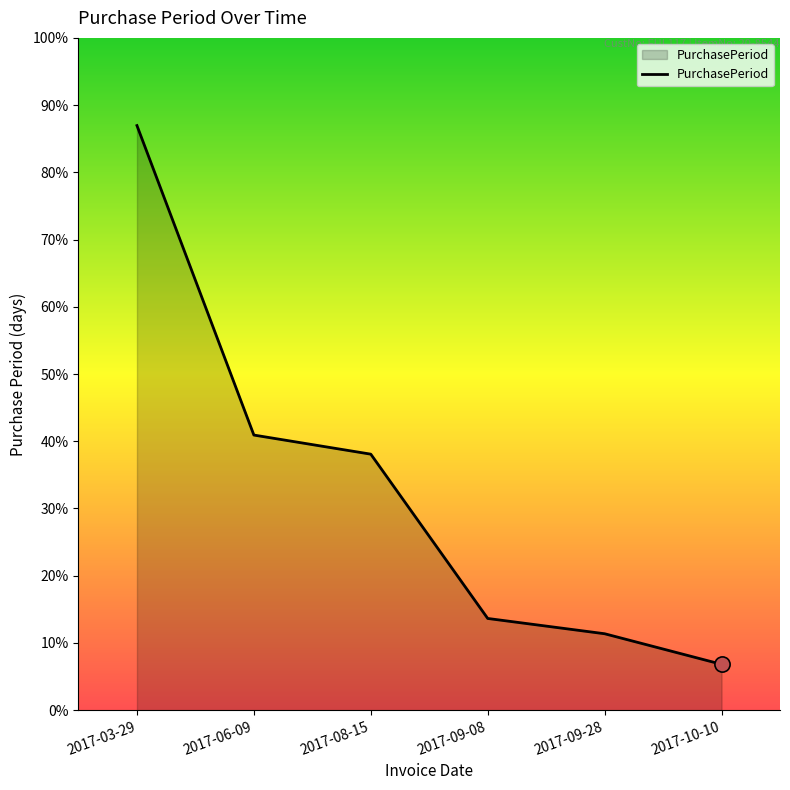

Between 2017-06-09 and 2017-10-10, which is larger?

2017-06-09